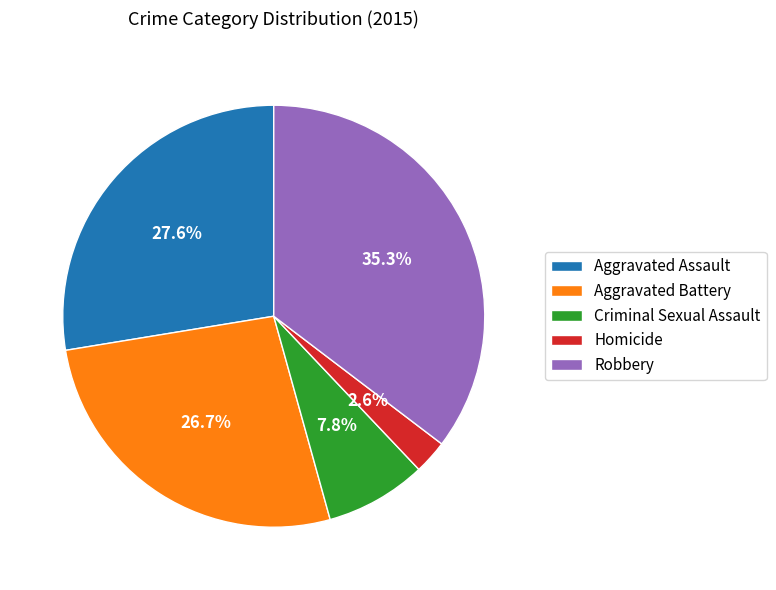

Approximately how many times larger is the value at Criminal Sexual Assault compared to Aggravated Battery?

0.3